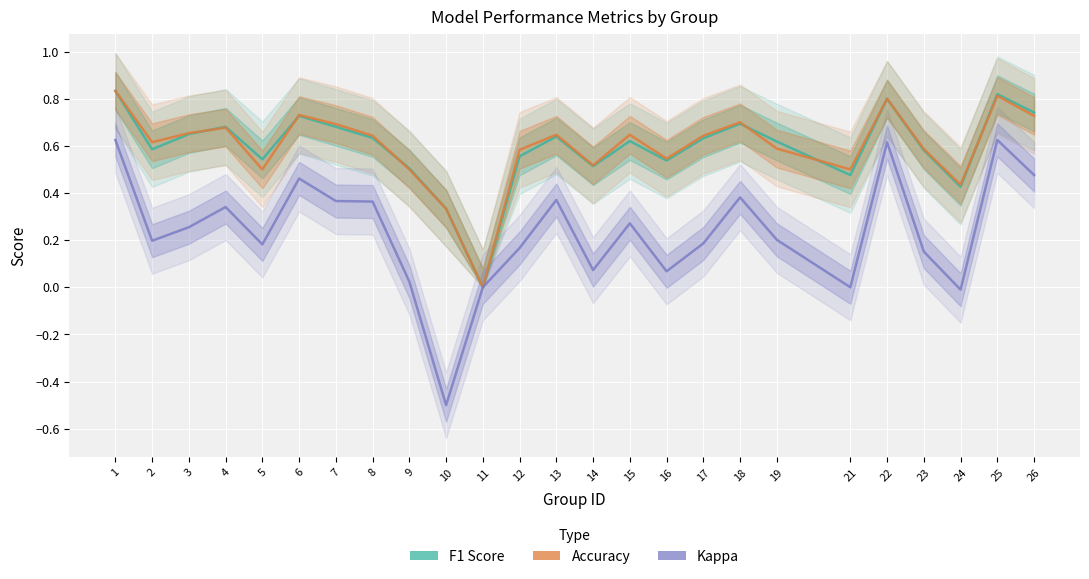

How many distinct data groups are displayed?

3